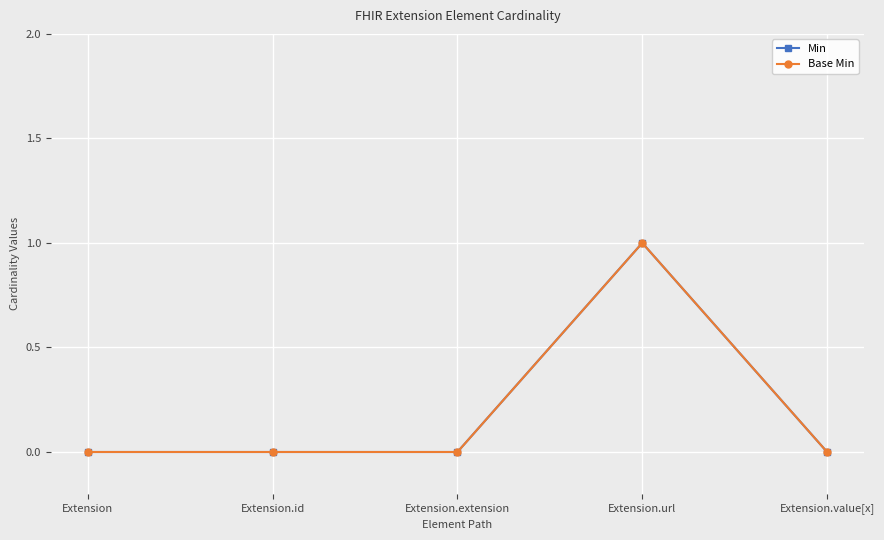

List the labels in order of Base Min value, smallest first.

Extension, Extension.id, Extension.extension, Extension.value[x], Extension.url